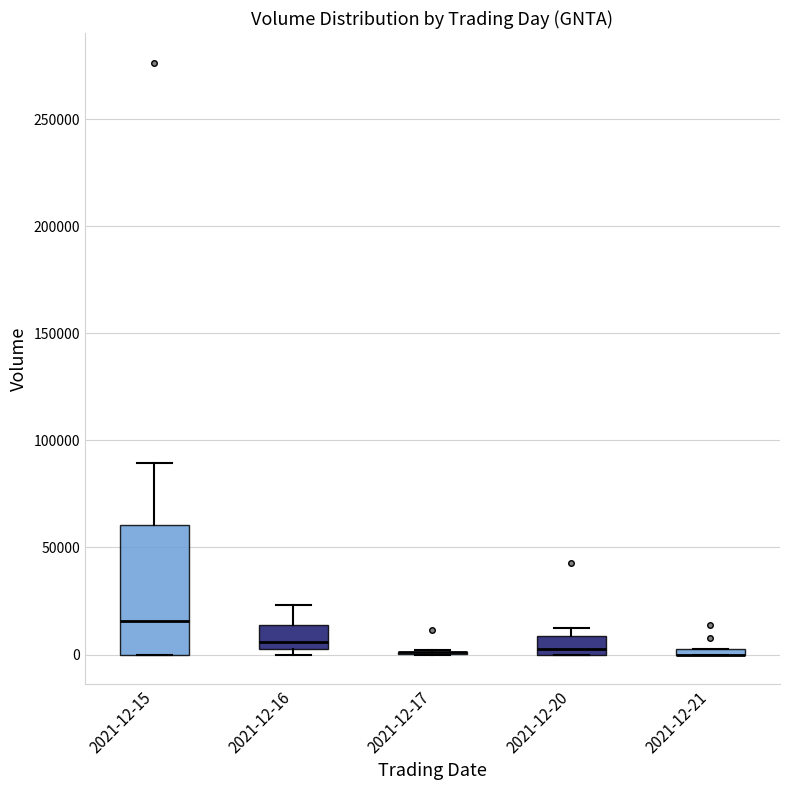

Which box is the tallest, from its lower edge to its upper edge?

2021-12-15